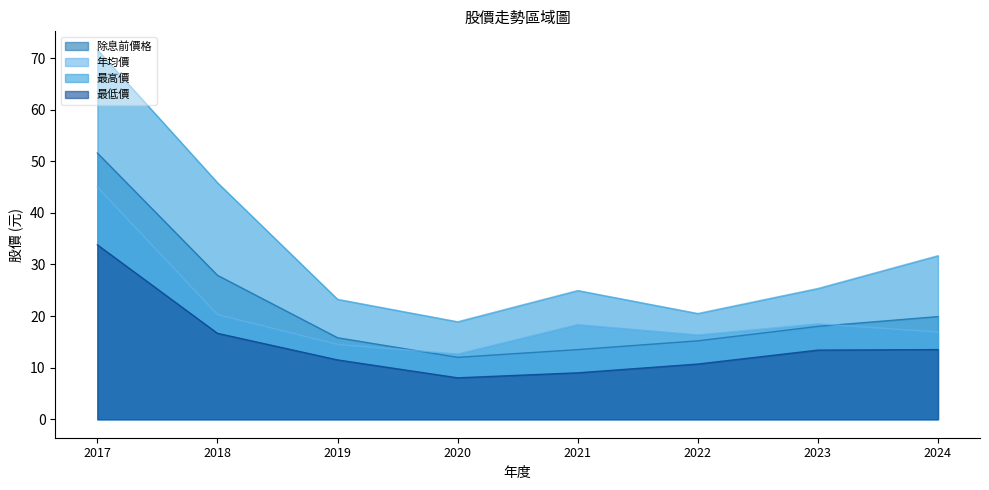

Reading left to right, extract all data points from this chart.

除息前價格: 51.6	27.9	15.8	12.0	13.5	15.2	18.0	19.9
年均價: 45.0	20.3	14.5	12.7	18.4	16.4	18.5	16.9
最高價: 71.6	45.9	23.2	18.9	24.9	20.5	25.4	31.7
最低價: 33.8	16.6	11.5	8.0	9.0	10.7	13.4	13.5